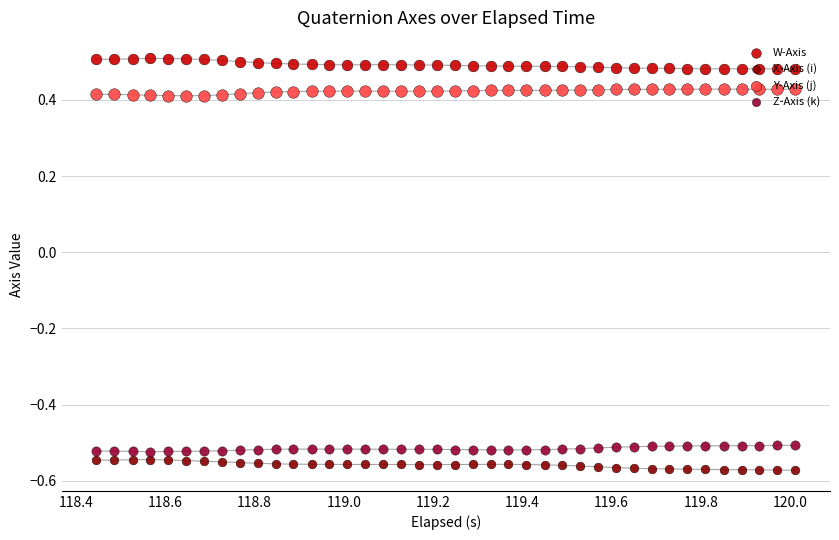

Which series has the widest spread of Y values?

X-Axis (i)